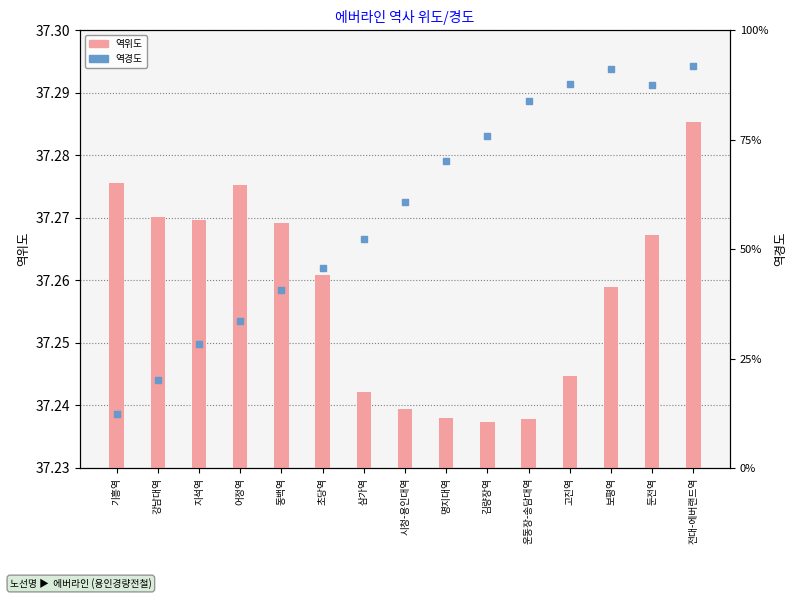

Which series has the largest total across all categories?

역경도